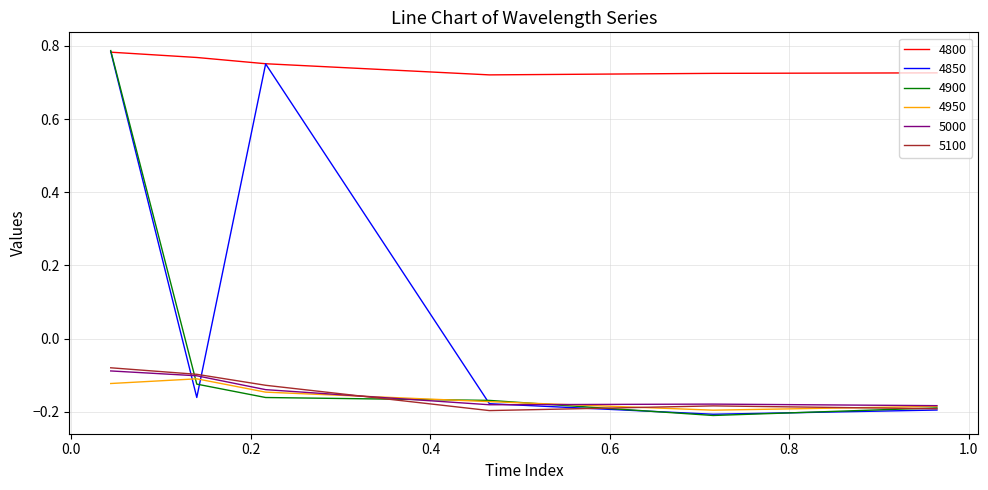

True or false: 4800 and 5000 intersect in this chart.

False